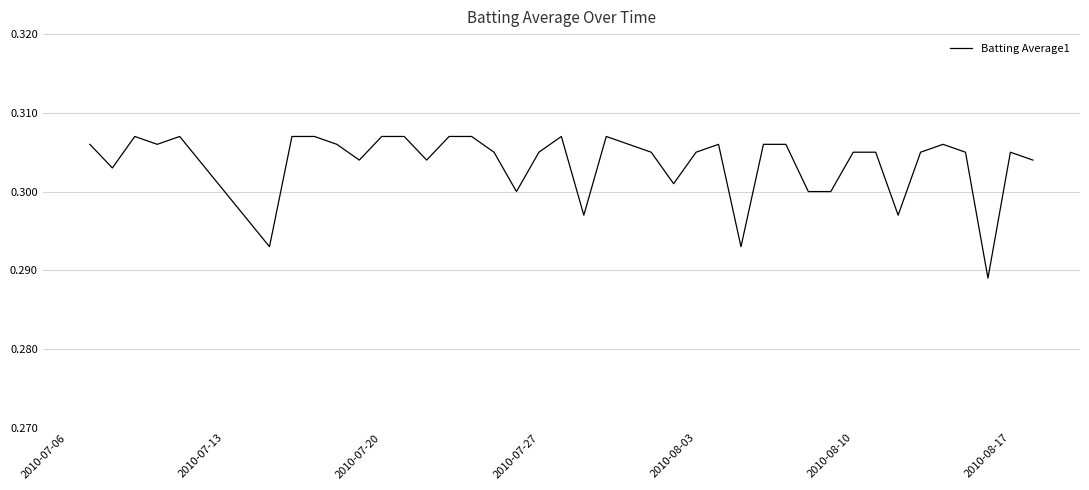

Is this an area chart (filled region under the line)?

No